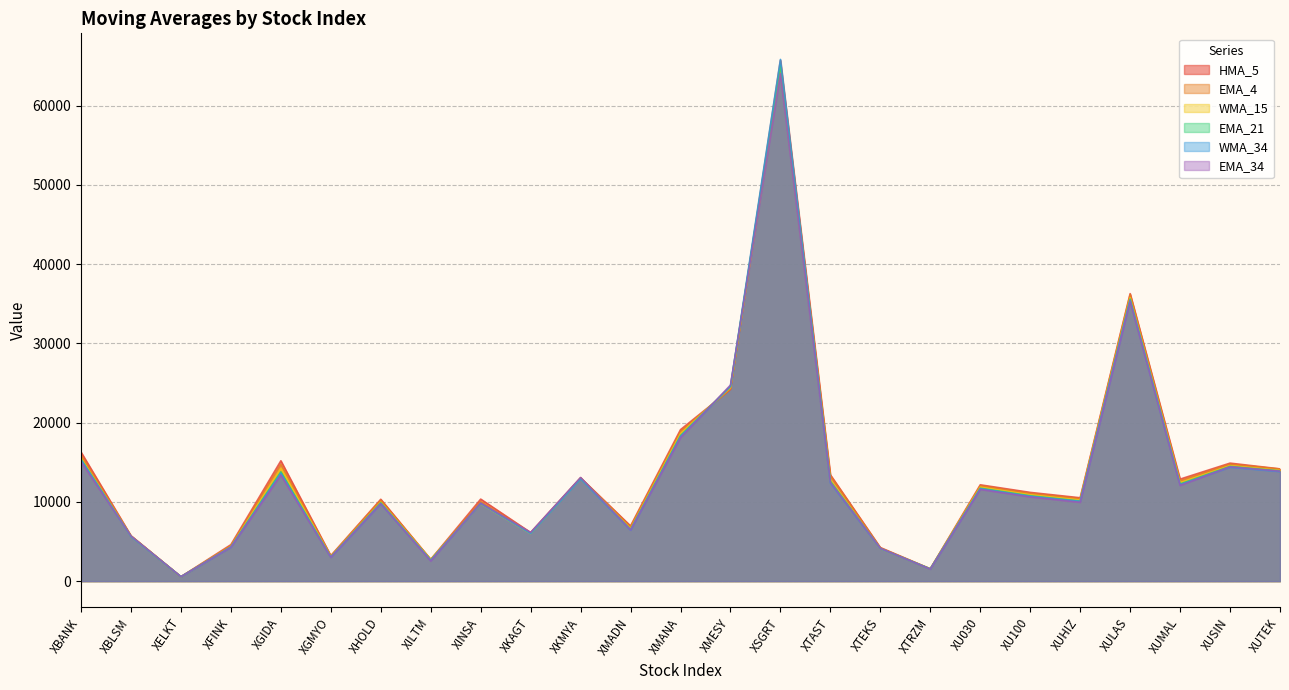

What are all the series names shown in the legend?

HMA_5, EMA_4, WMA_15, EMA_21, WMA_34, EMA_34